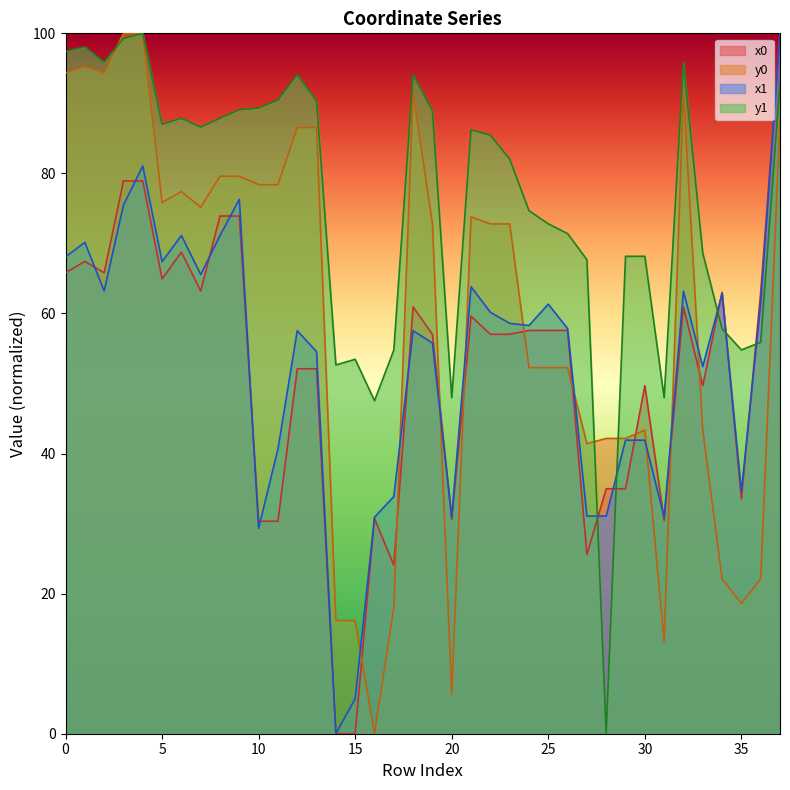

What is the difference between the highest and lowest values at 11?

60.1